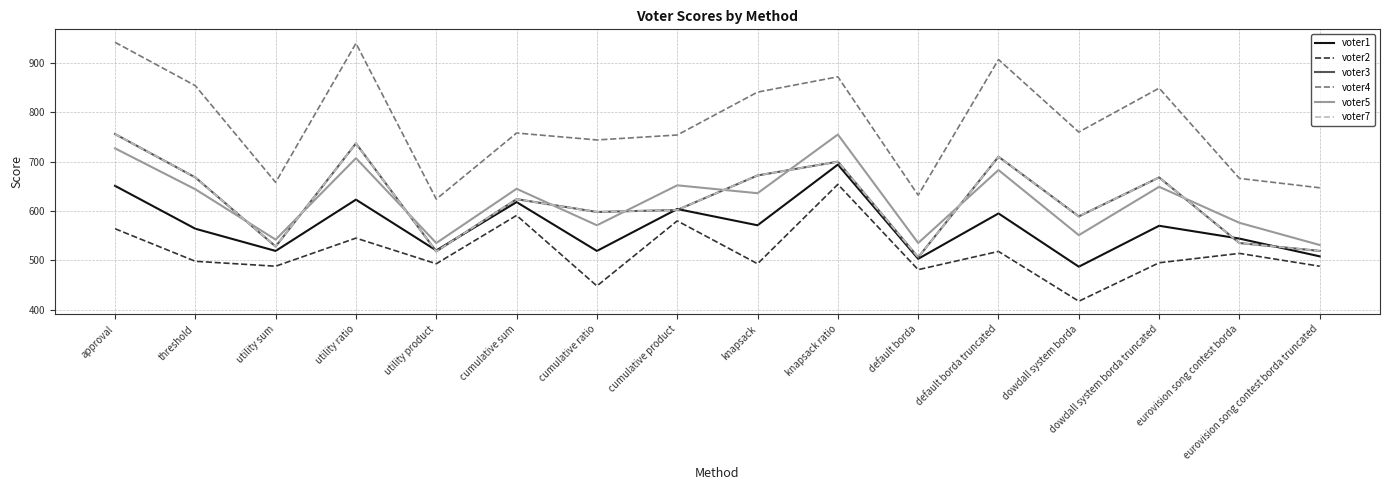

Is it true that voter7 equals 518 at utility product?

True